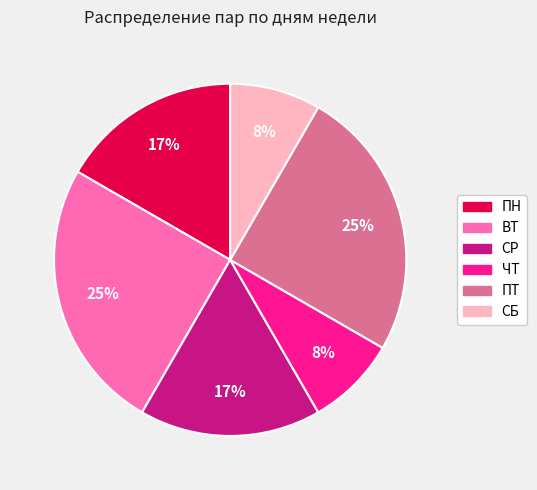

Combined, do ПН and СБ account for over 50%?

No